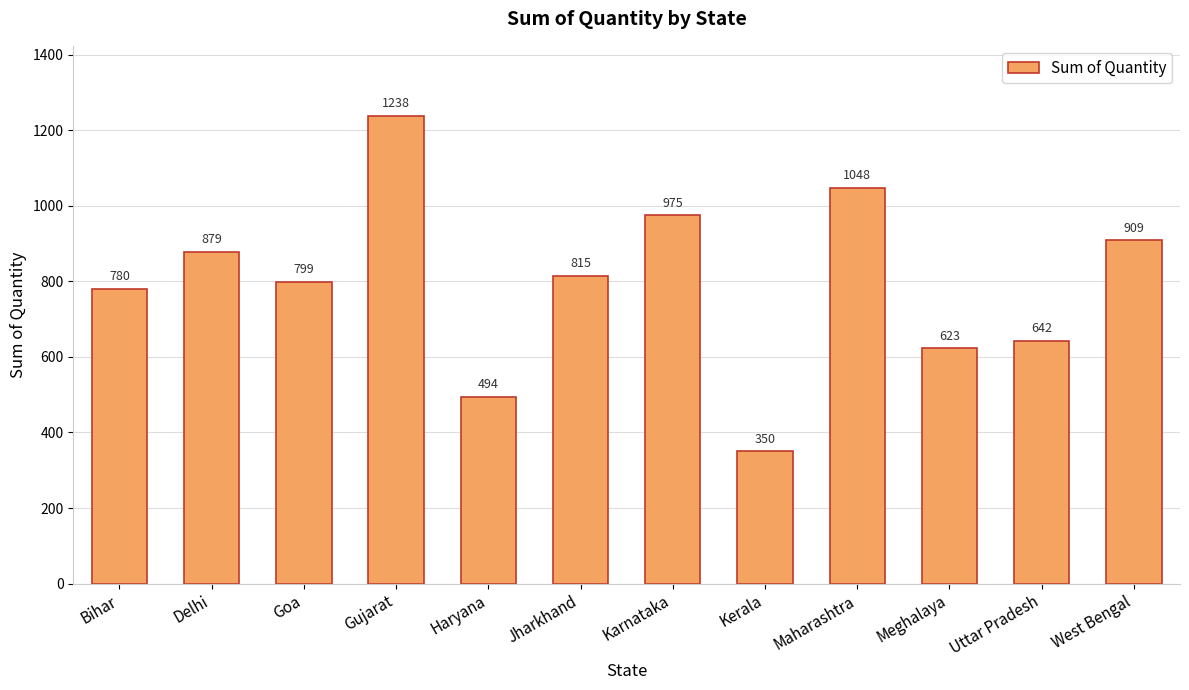

The value at Maharashtra is 1048. True or false?

True